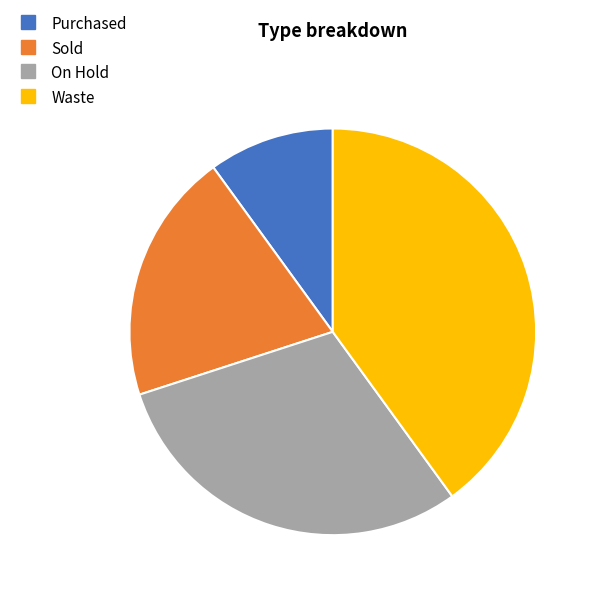

Does Sold represent more than half of the total?

No